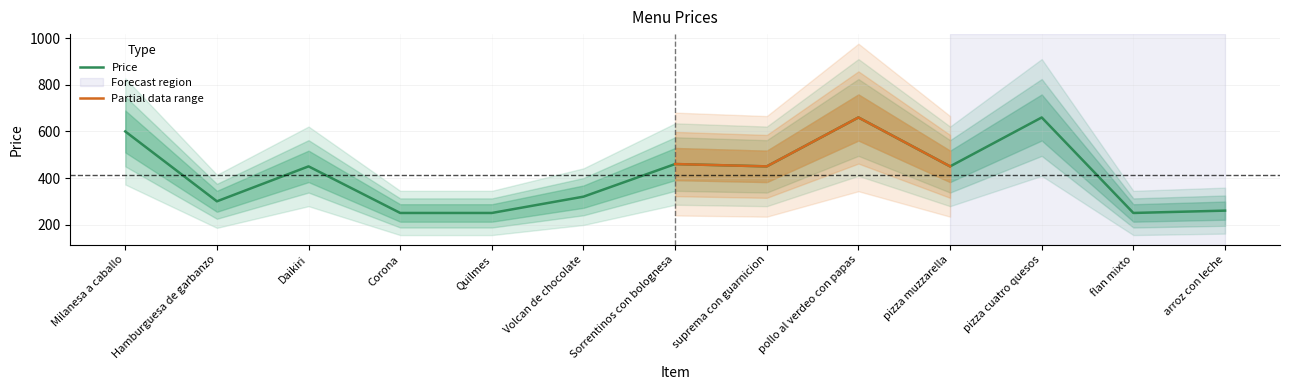

At which label is the value closest to 455?

Daikiri